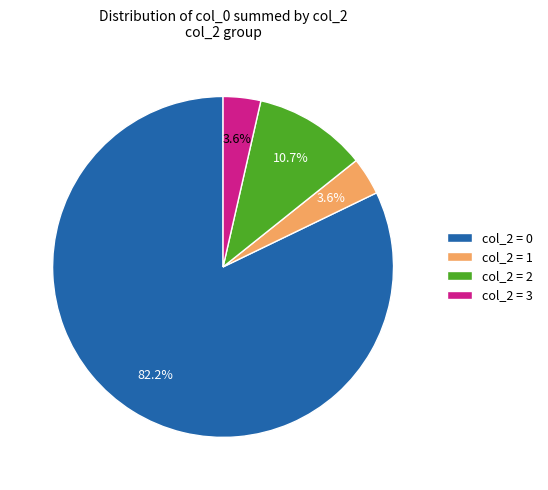

What portion of the pie excludes col_2 = 1?

96.4%